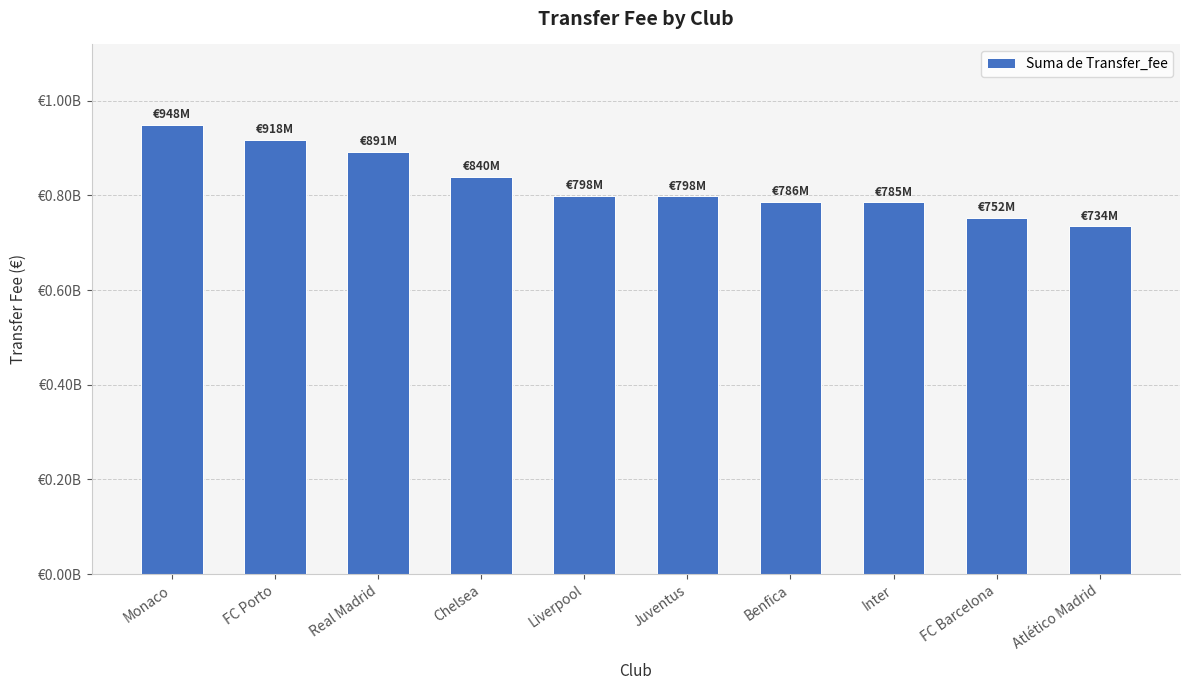

Which category has the lowest value across all series?

Atlético Madrid